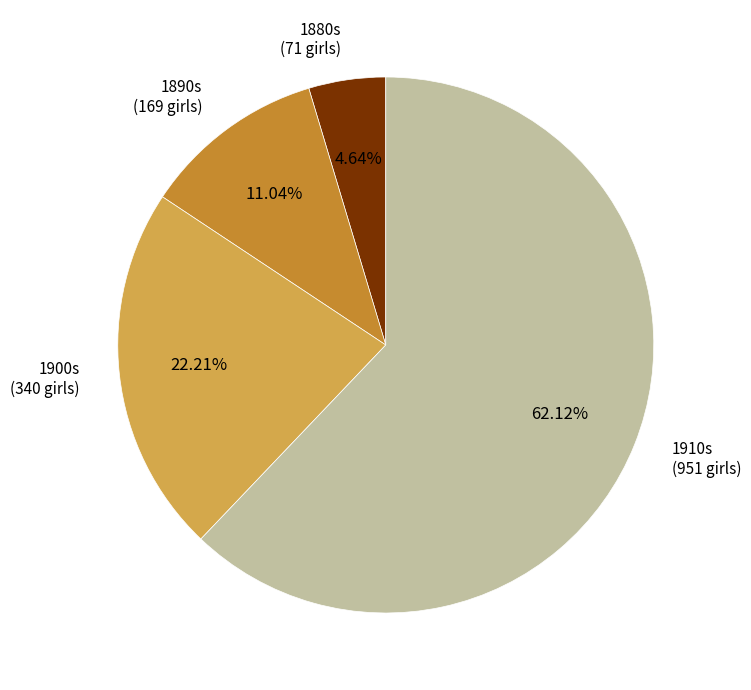

Which slice represents more than half of the pie?

1910s